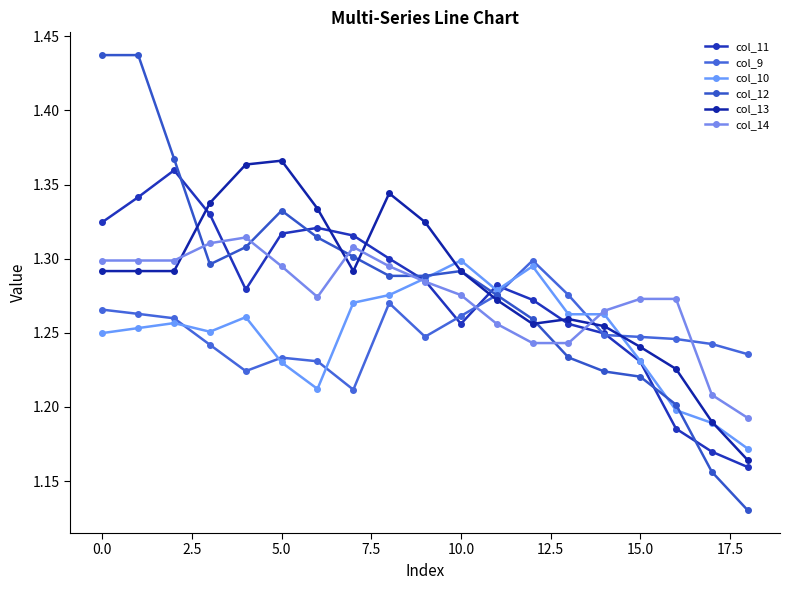

How many series are shown in this chart?

6